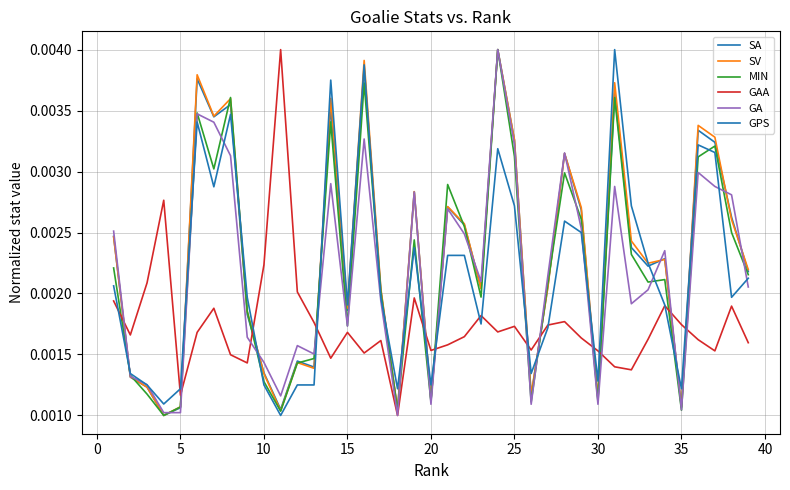

What is the sum of all MIN values?

0.1